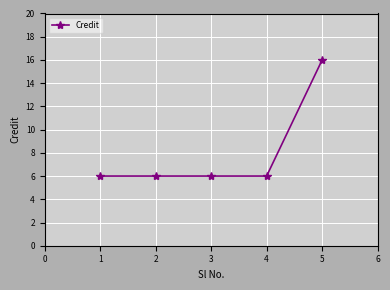

True or false: the data has more than 2 interior local peaks.

False